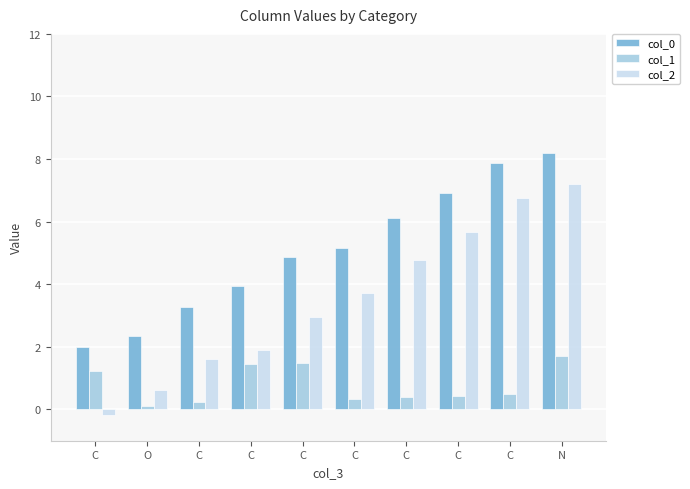

Does the chart contain stacked bars?

No